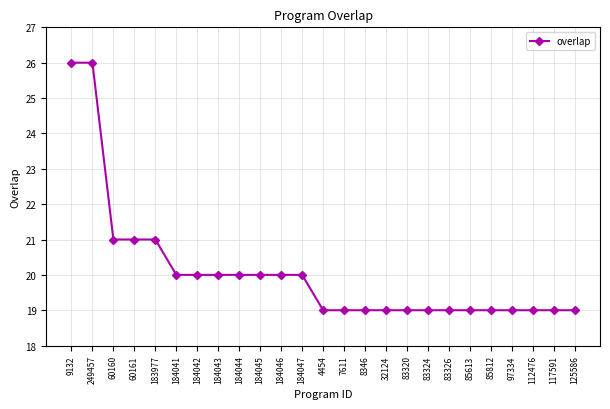

Is it true that the value at 60161 is 6?

False